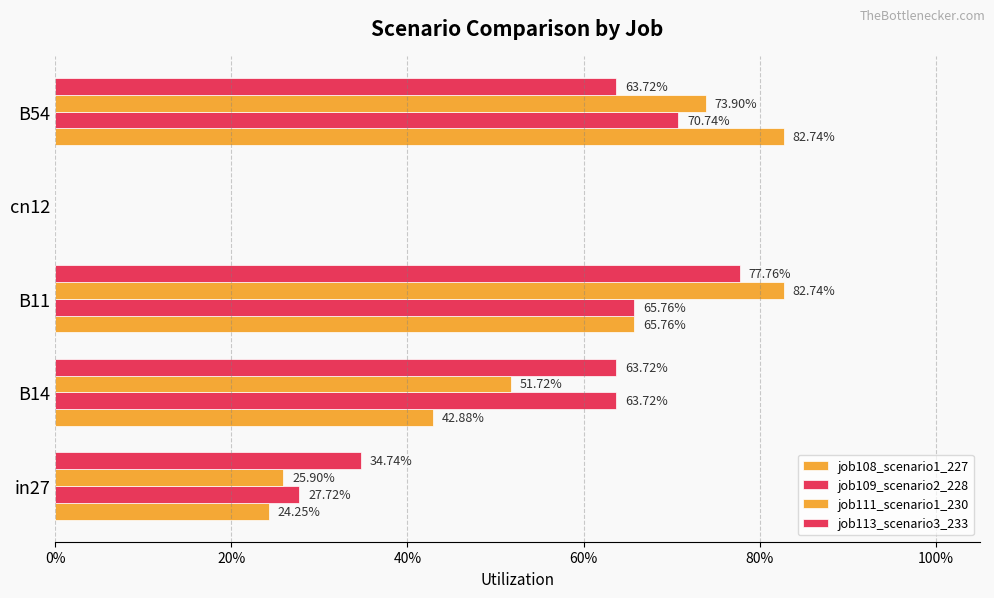

Reading left to right, what are all the values shown in this chart?

job108_scenario1_227: 0.2	0.4	0.7	0.0	0.8
job109_scenario2_228: 0.3	0.6	0.7	0.0	0.7
job111_scenario1_230: 0.3	0.5	0.8	0.0	0.7
job113_scenario3_233: 0.3	0.6	0.8	0.0	0.6